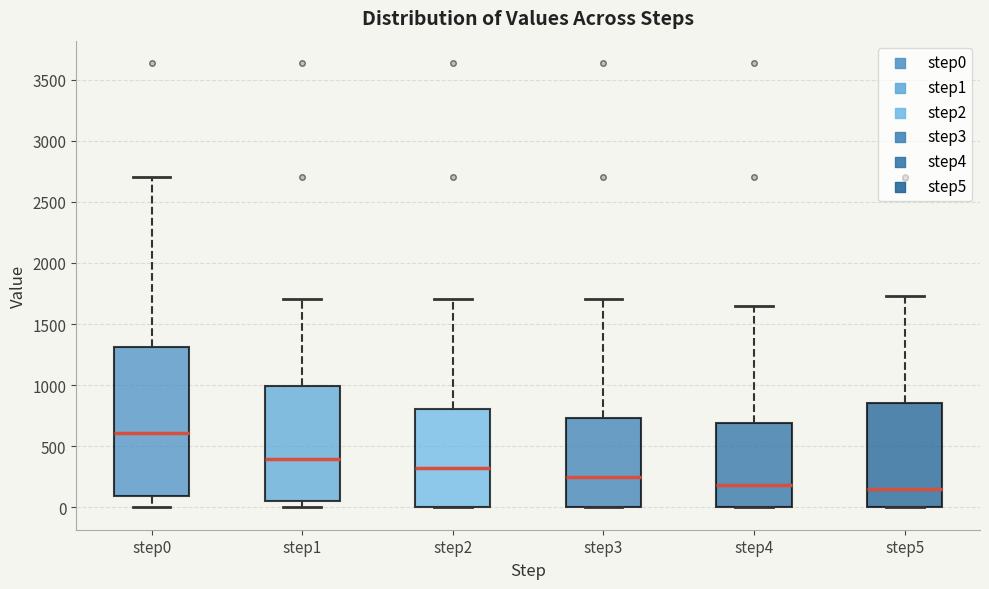

Where does the upper whisker of the box for step4 end on the y-axis? The values are not printed on the chart, so give them approximately, as read against the axis.

1650